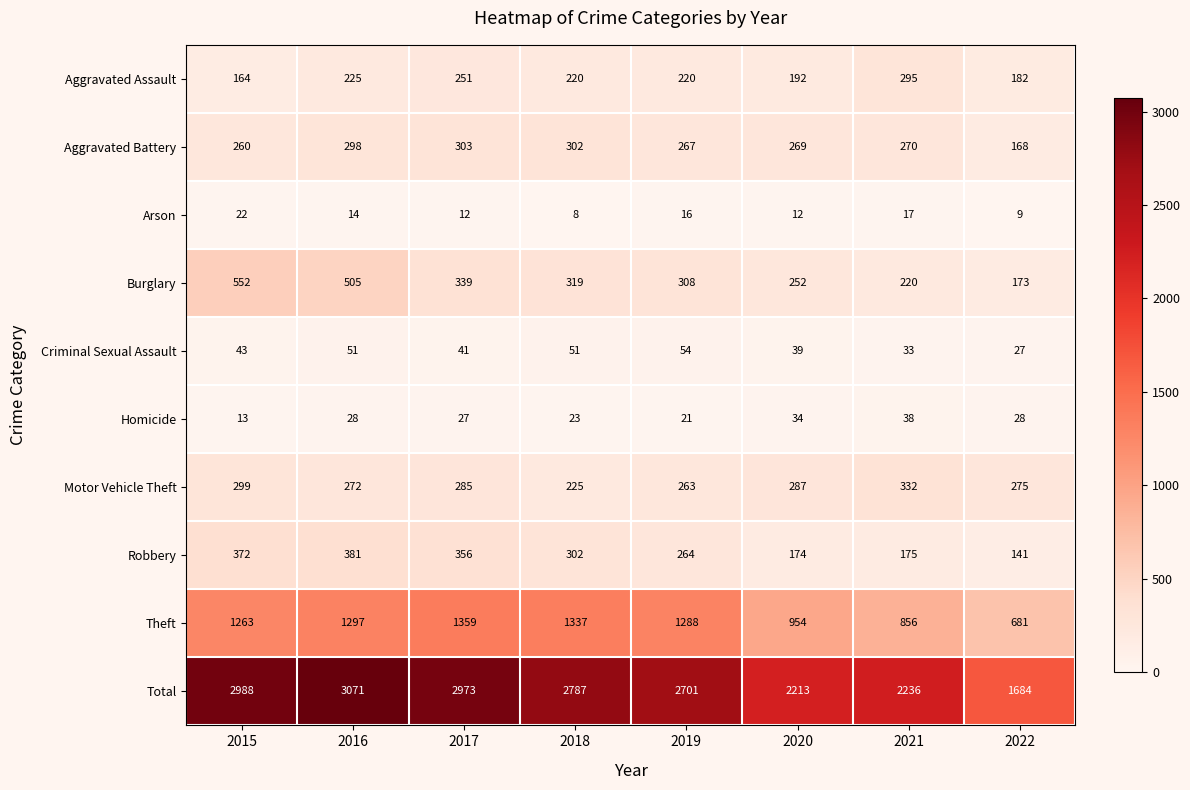

Which series has the widest spread of values?

Total